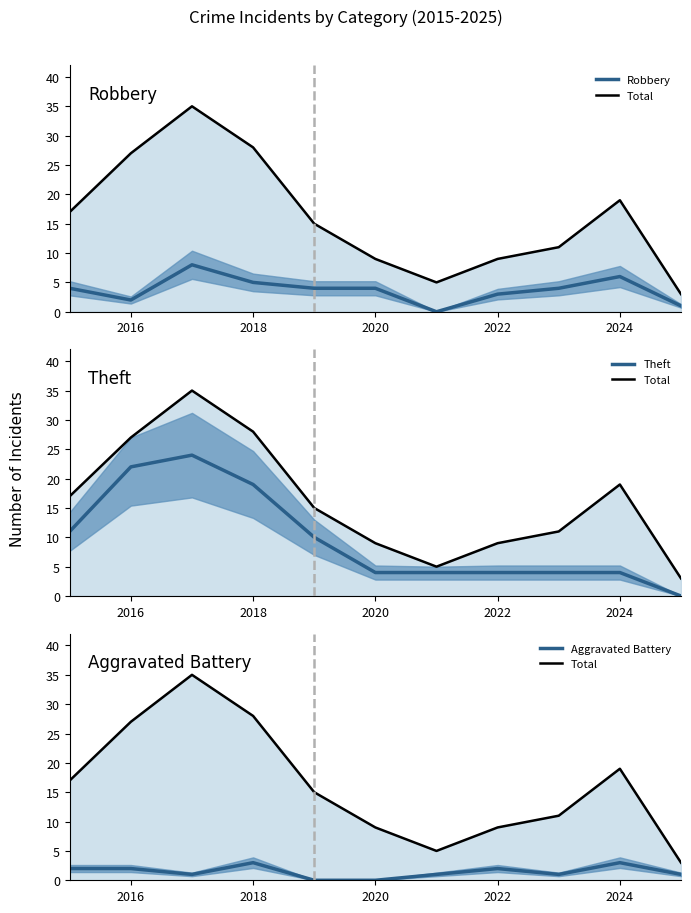

True or false: Aggravated Battery and Total intersect in this chart.

False